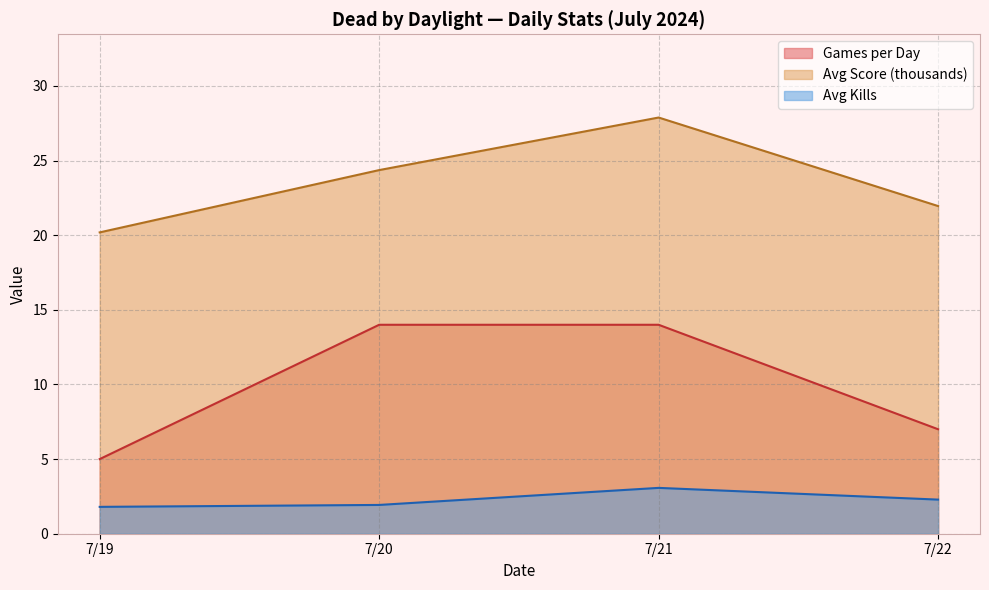

The Avg Score (k) per Day series shows 24.5 at 7/20. True or false?

True